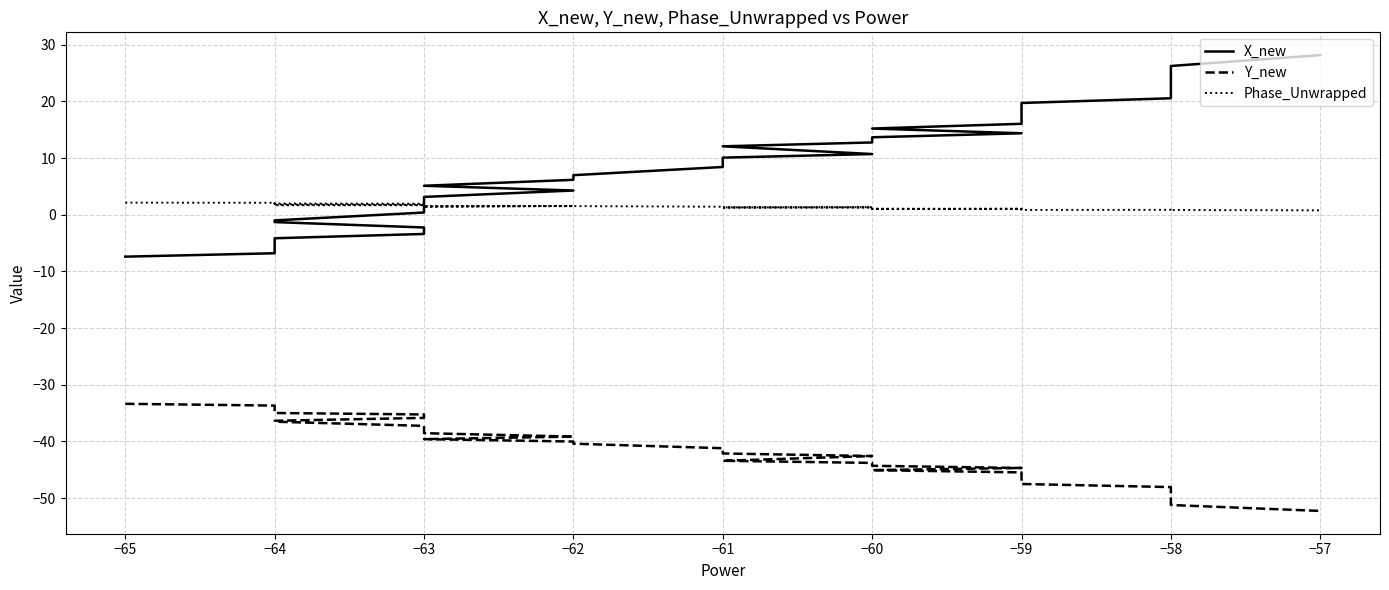

How many lines are shown in the chart?

3